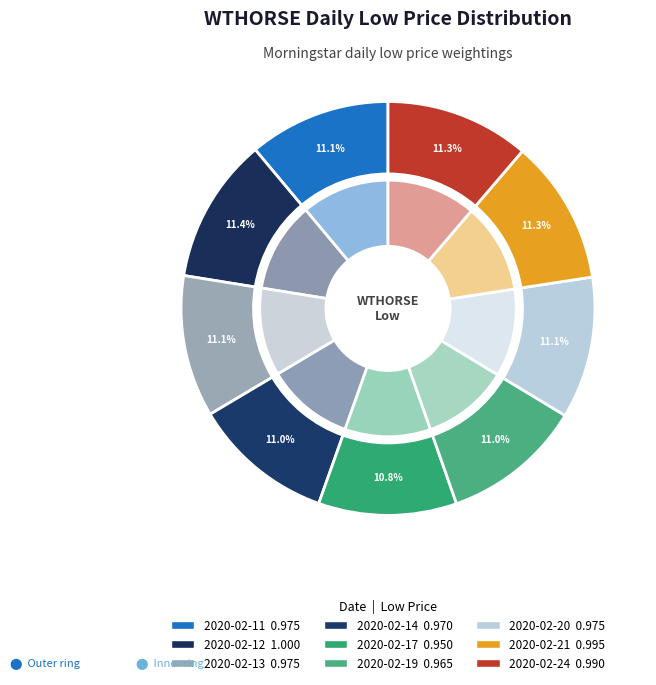

How many segments does this pie chart have?

9